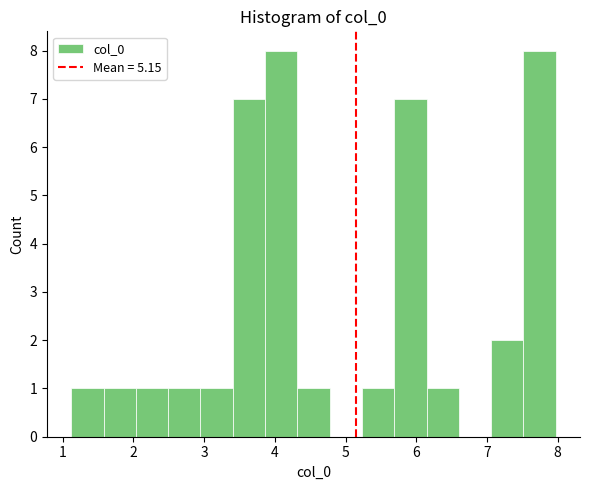

How tall is the bar that spans 5.7 to 6.1 on the x-axis? Neither the bar edges nor the heights are printed on the chart, so give them approximately, as read against the axes.

7